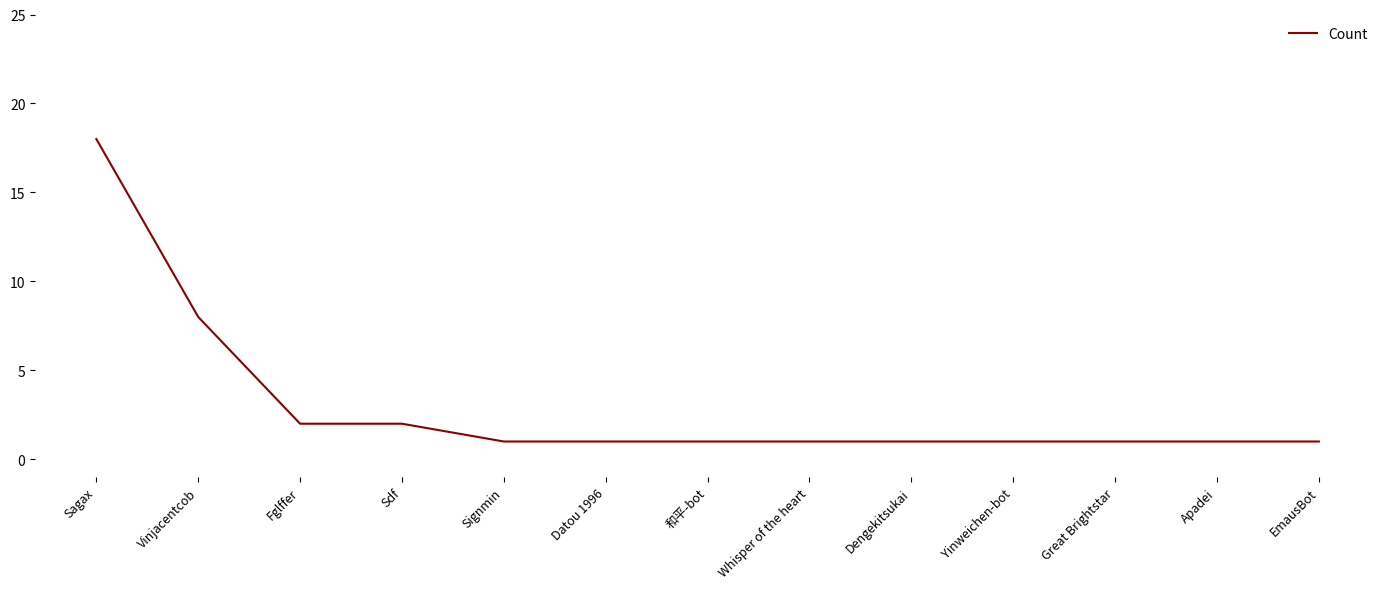

Does the chart have visible grid lines?

No